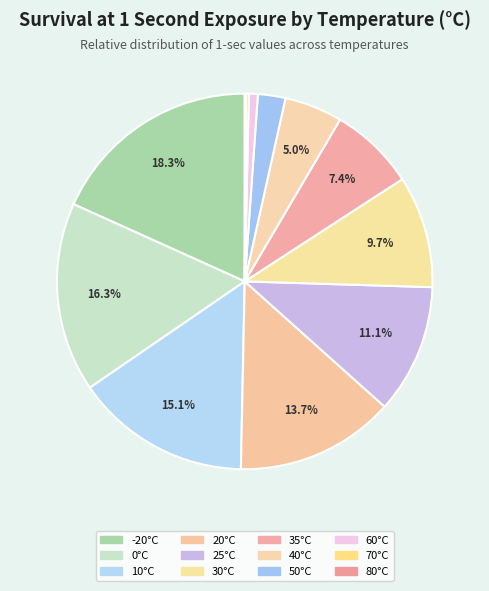

Count the number of slices in the pie.

12